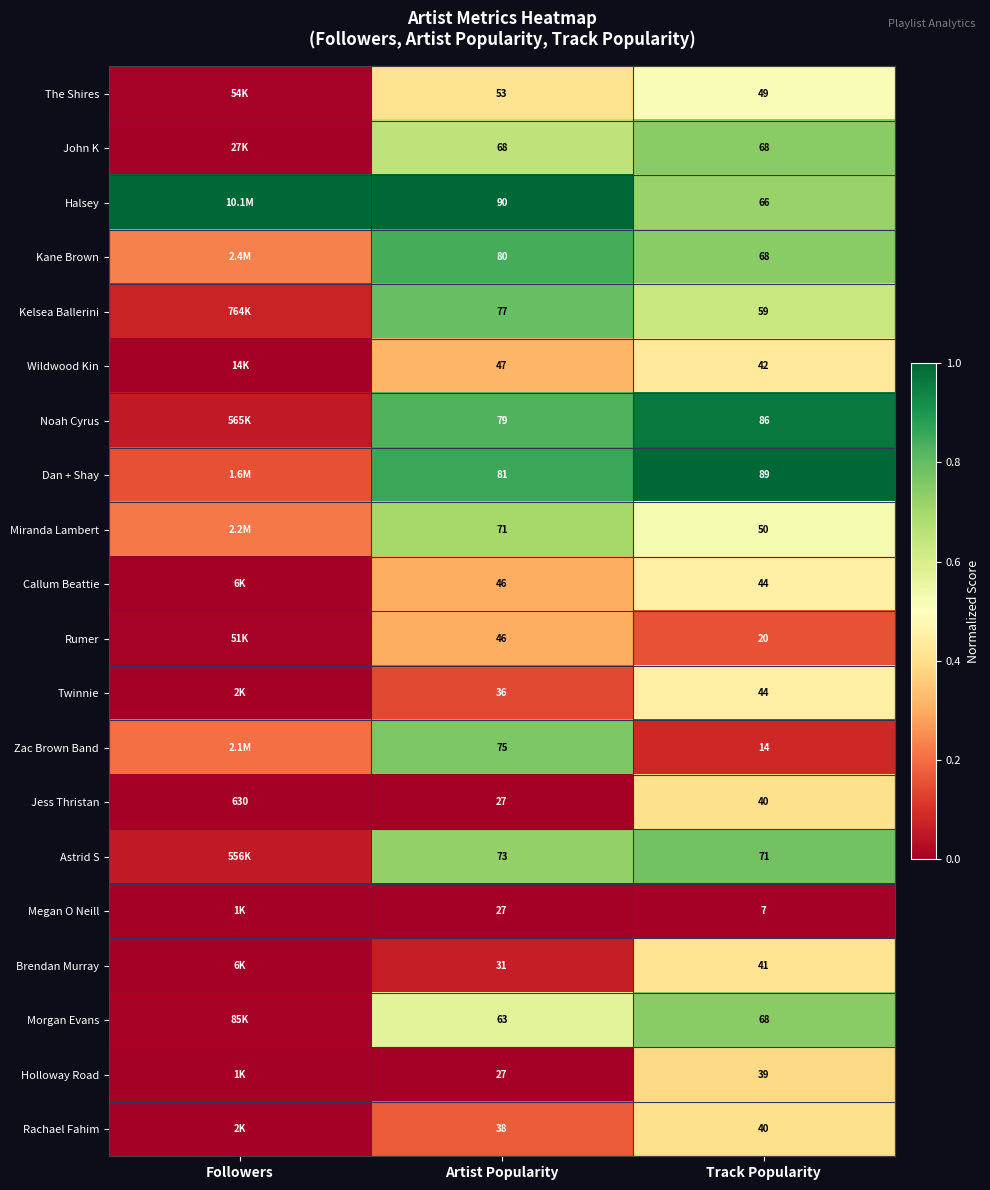

Is the value of Wildwood Kin at Artist Popularity greater than the value of Kelsea Ballerini at Artist Popularity?

No